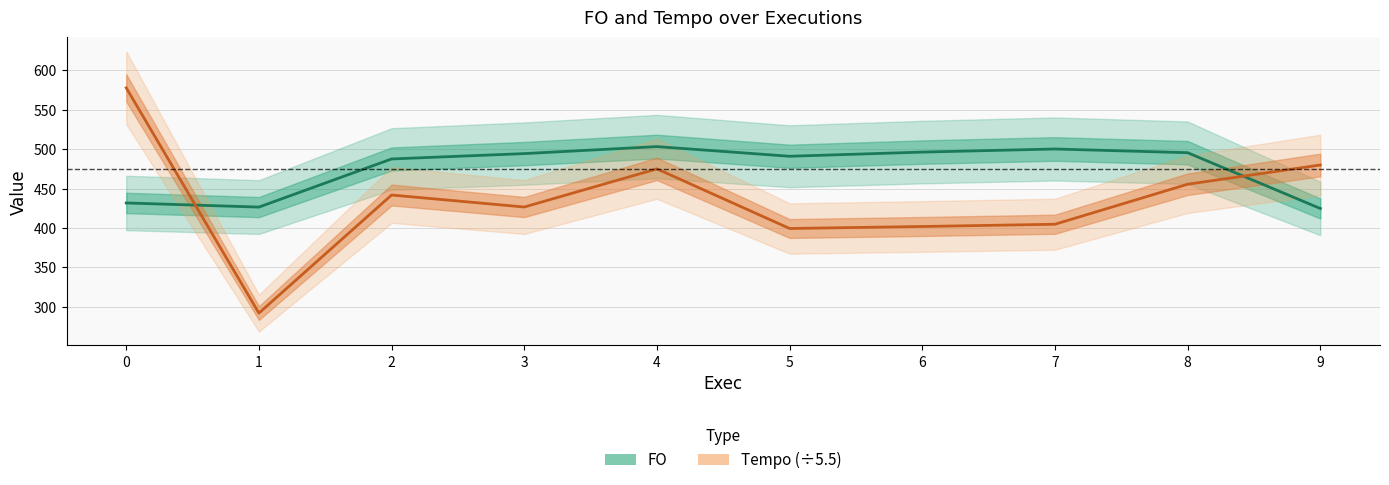

Read the FO value at 3.

494.4